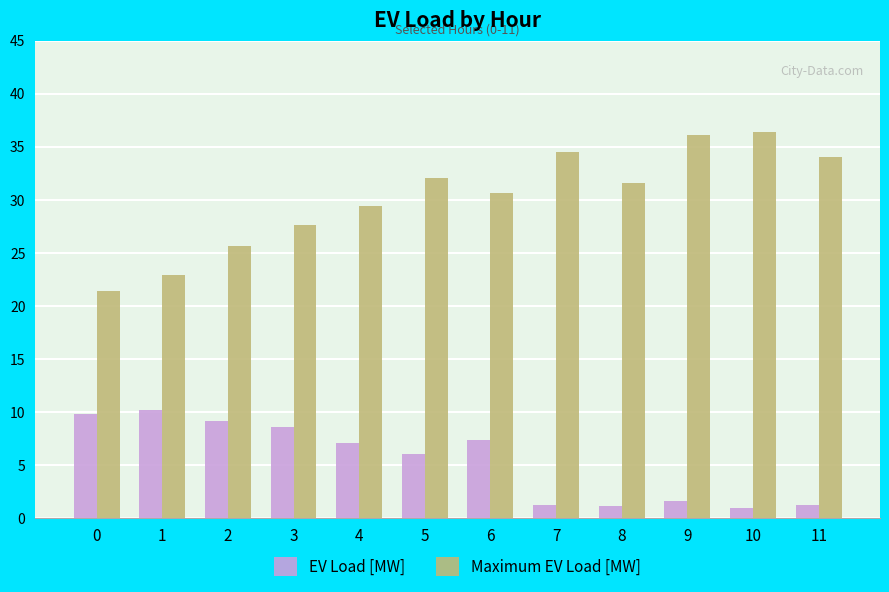

Between 1 and 11, which series saw the biggest shift?

Maximum EV Load [MW]